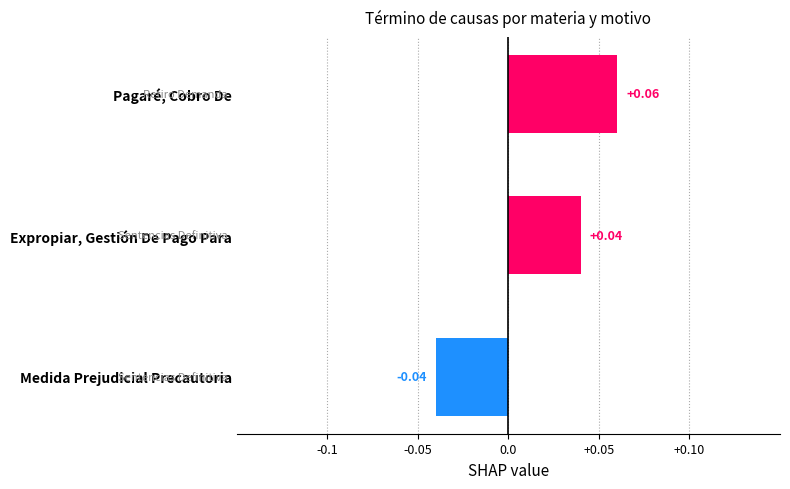

Which has a higher value, Pagaré, Cobro De or Expropiar, Gestión De Pago Para?

Pagaré, Cobro De